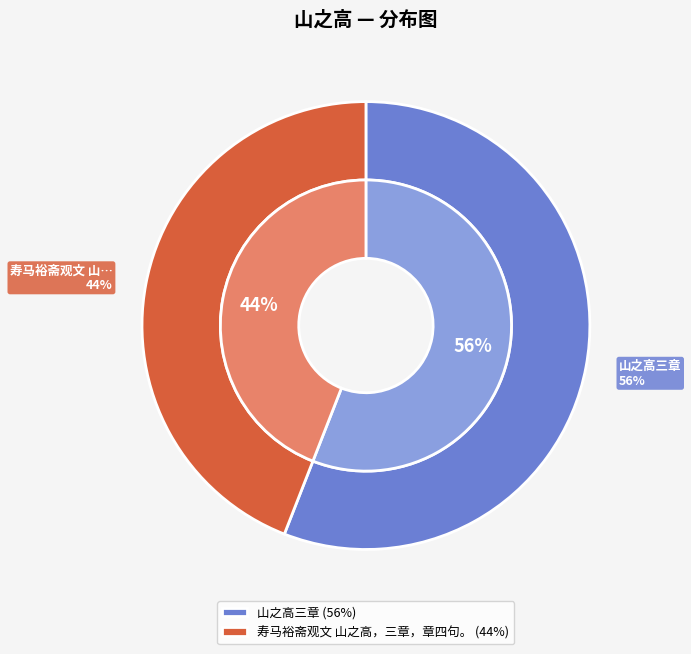

Which category has the smallest portion of the pie?

寿马裕斋观文 山之高，三章，章四句。